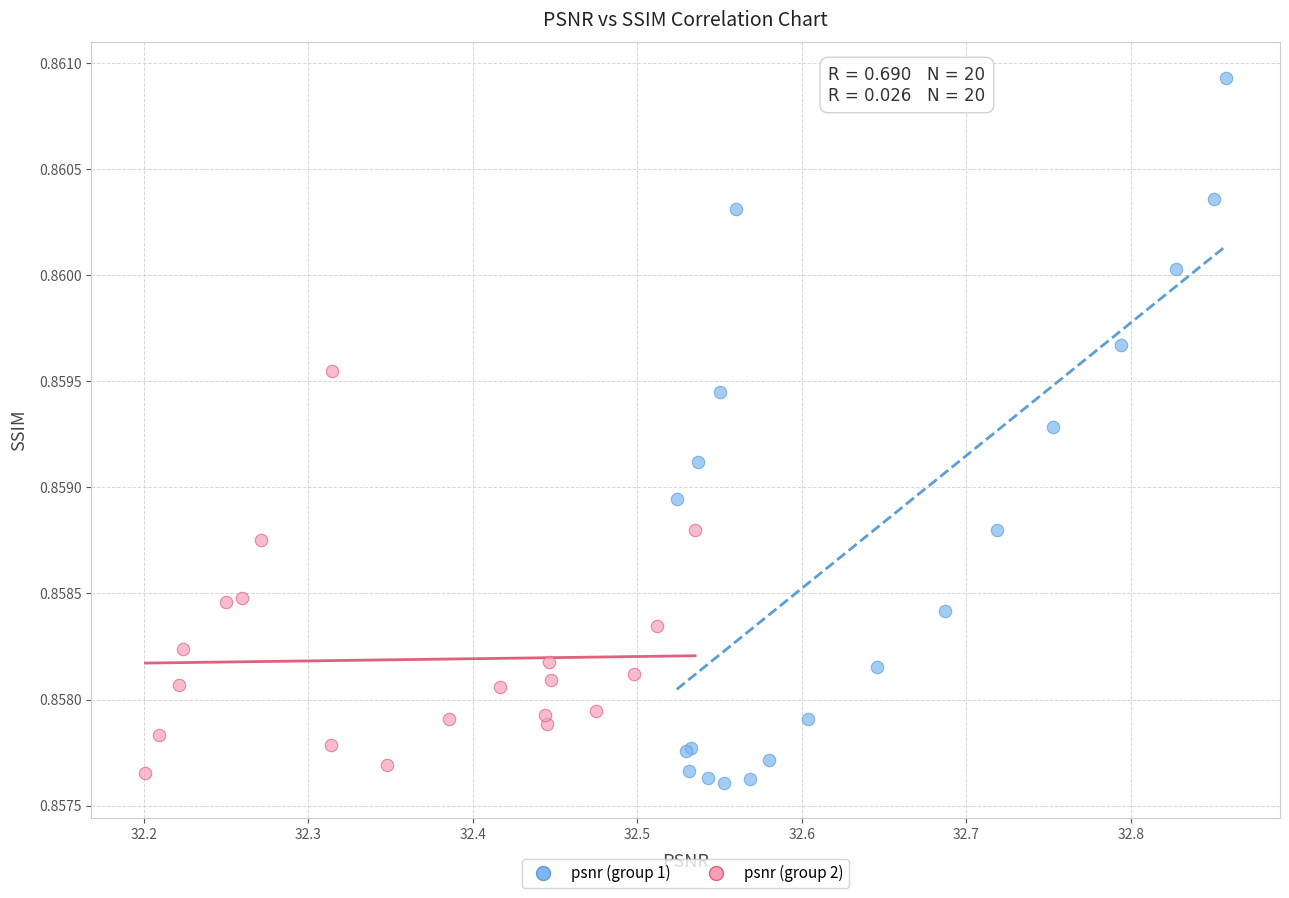

Which series reaches the maximum Y coordinate?

psnr (group 1)